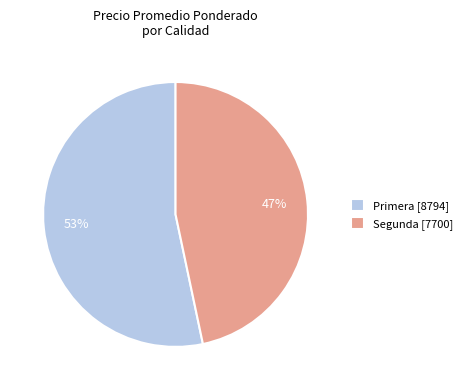

Does Primera [8794] represent more than half of the total?

Yes